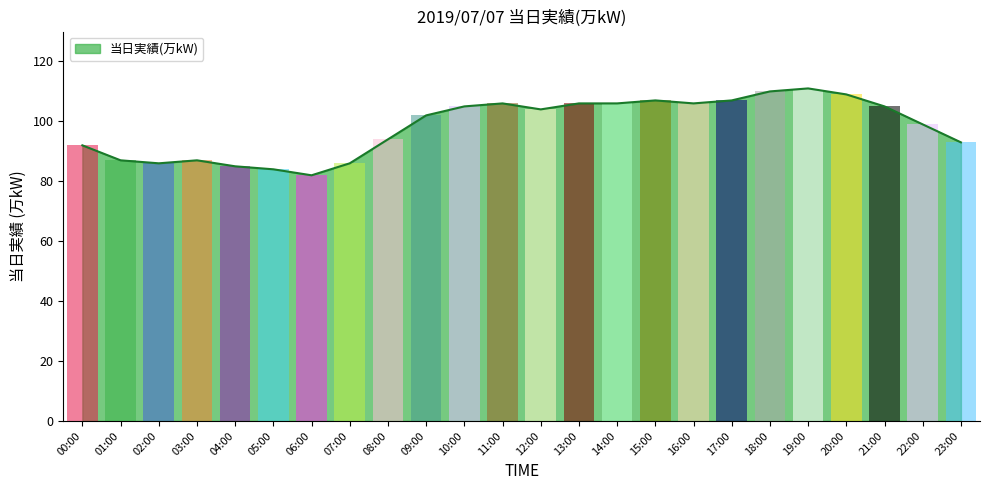

Reading left to right, transcribe all the data shown in this chart.

00:00=92	01:00=87	02:00=86	03:00=87	04:00=85	05:00=84	06:00=82	07:00=86	08:00=94	09:00=102	10:00=105	11:00=106	12:00=104	13:00=106	14:00=106	15:00=107	16:00=106	17:00=107	18:00=110	19:00=111	20:00=109	21:00=105	22:00=99	23:00=93